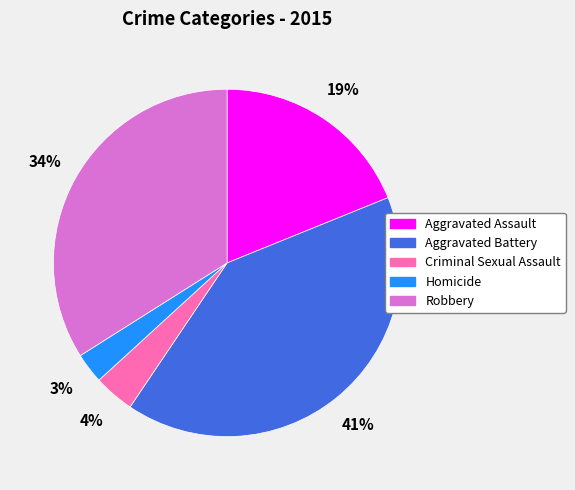

Combined, do Homicide and Criminal Sexual Assault account for over 50%?

No